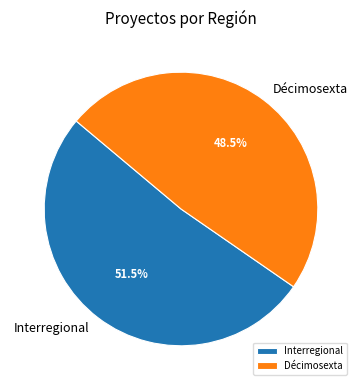

The Décimosexta slice represents 64% of the pie. True or false?

False